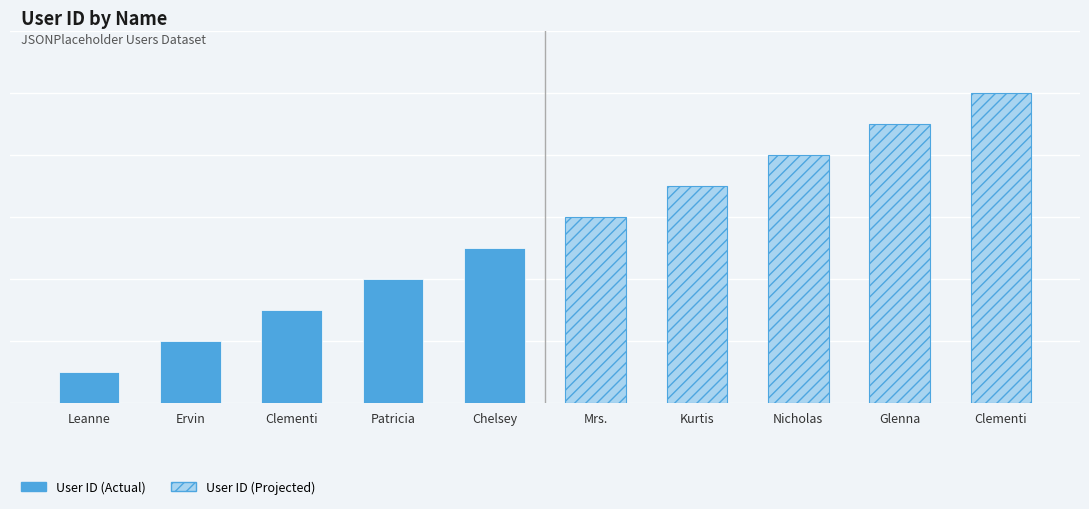

What is the sum of all values?

55